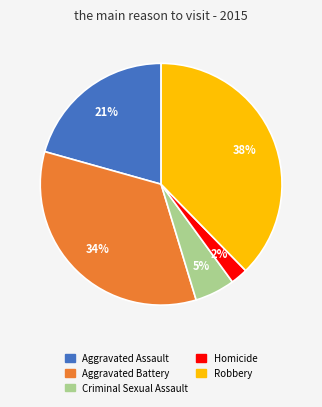

Combined, do Aggravated Battery and Criminal Sexual Assault account for over 50%?

No